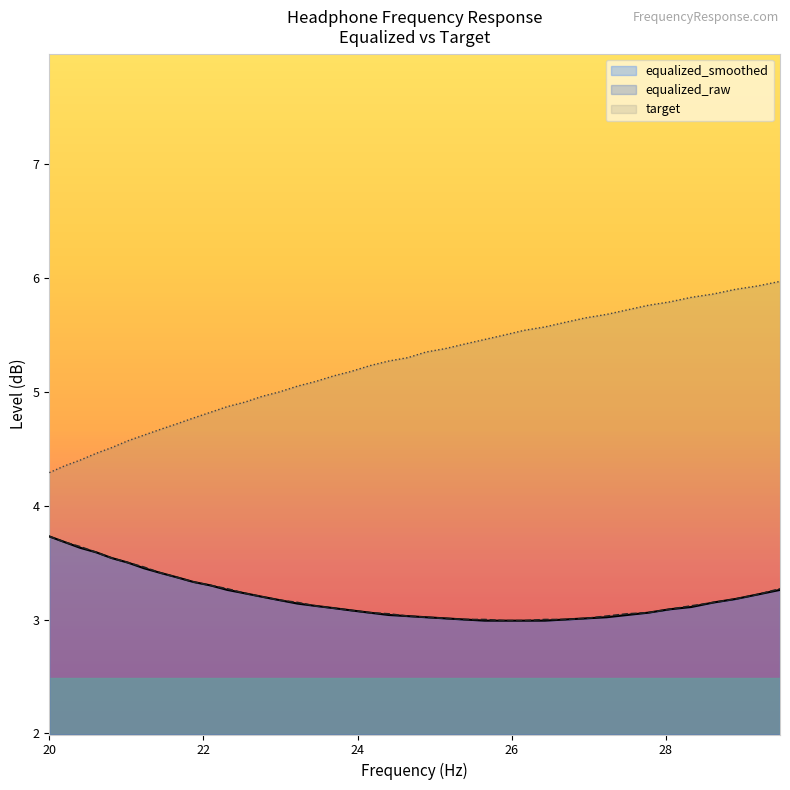

Which series has the largest total across all categories?

target